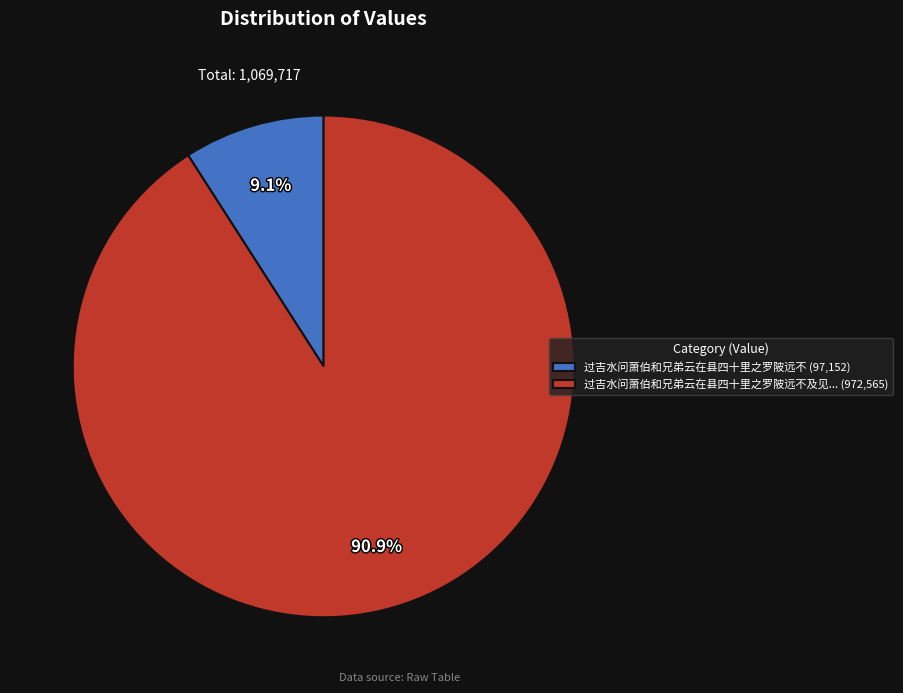

Which slice is the largest?

过吉水问萧伯和兄弟云在县四十里之罗陂远不及见... (972,565)